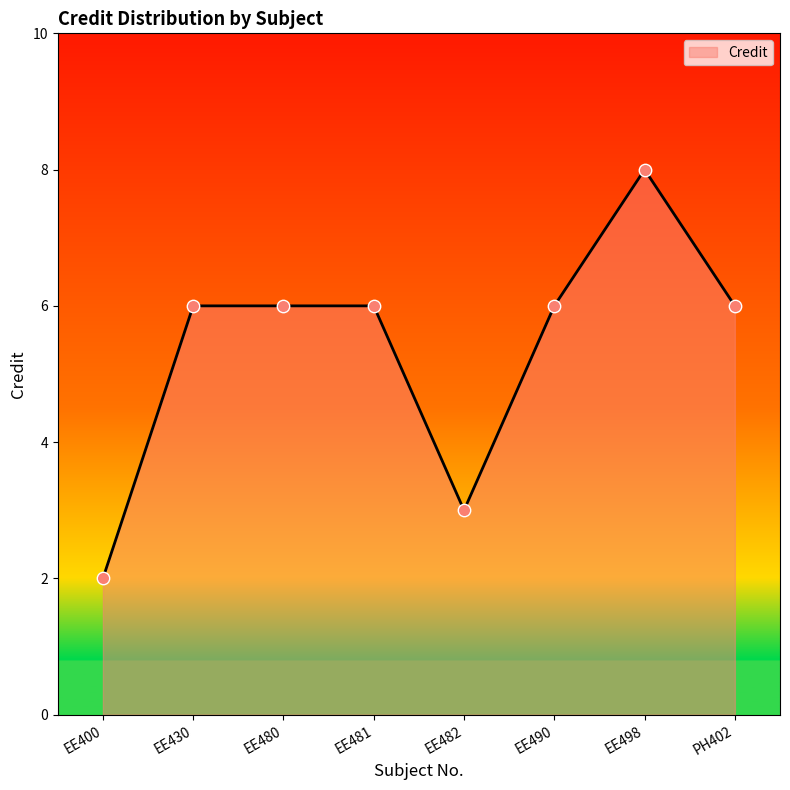

Approximately how many times larger is the value at EE430 compared to EE481?

1.0